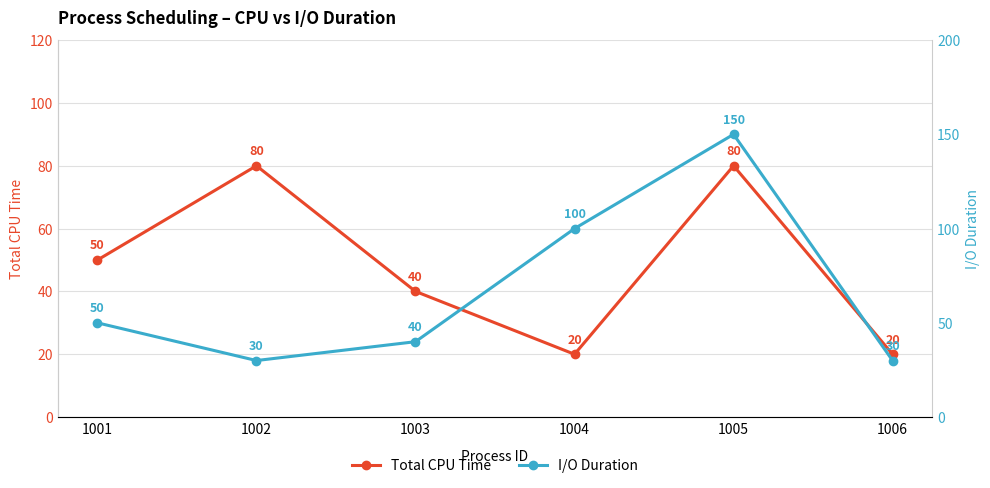

At which category is the sum across all series the highest?

1005